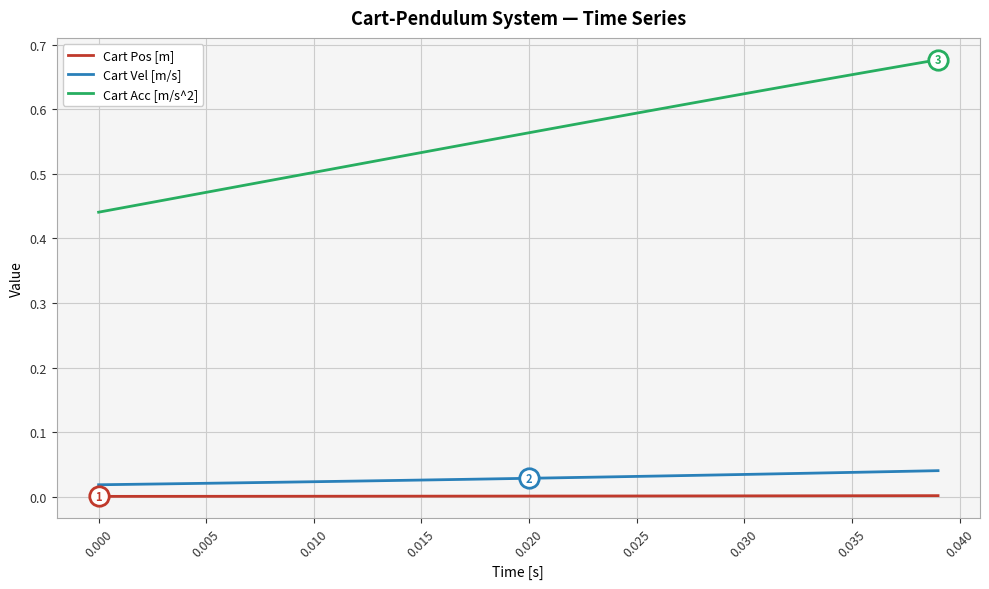

Which series has the largest total across all categories?

Cart Acc [m/s^2]